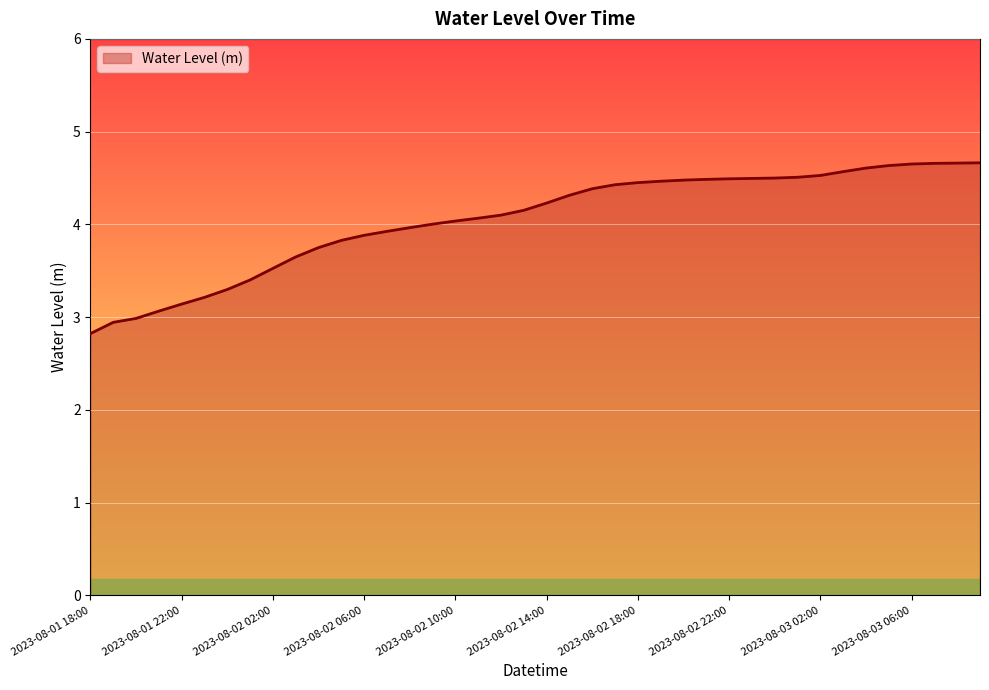

What is the difference between the maximum and minimum values?

1.8